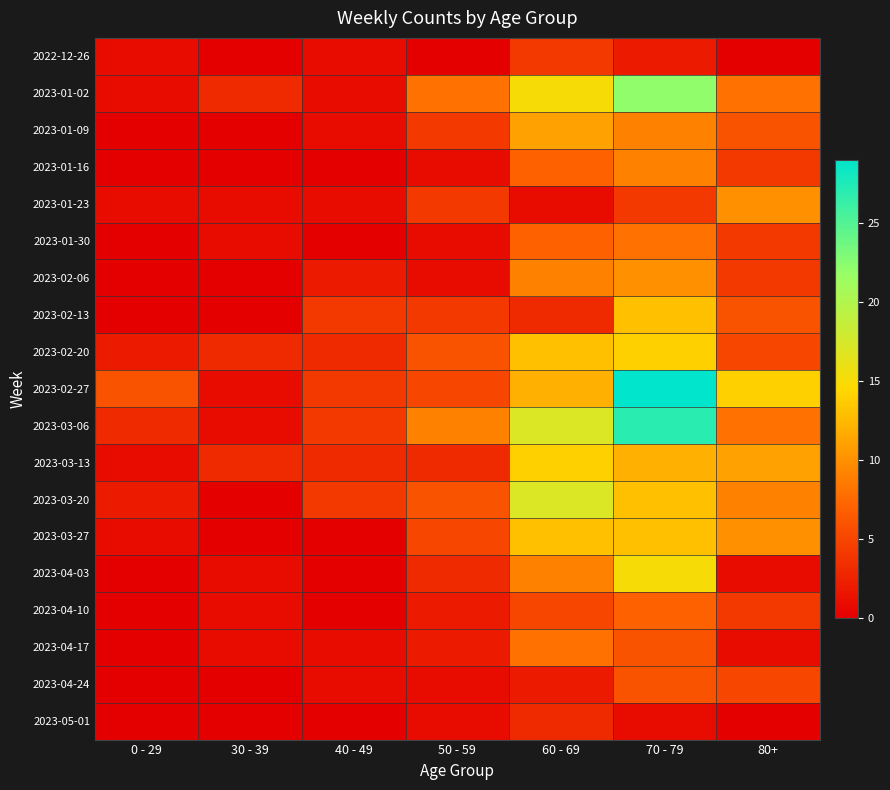

Which series has the largest range (max minus min)?

2023-02-27